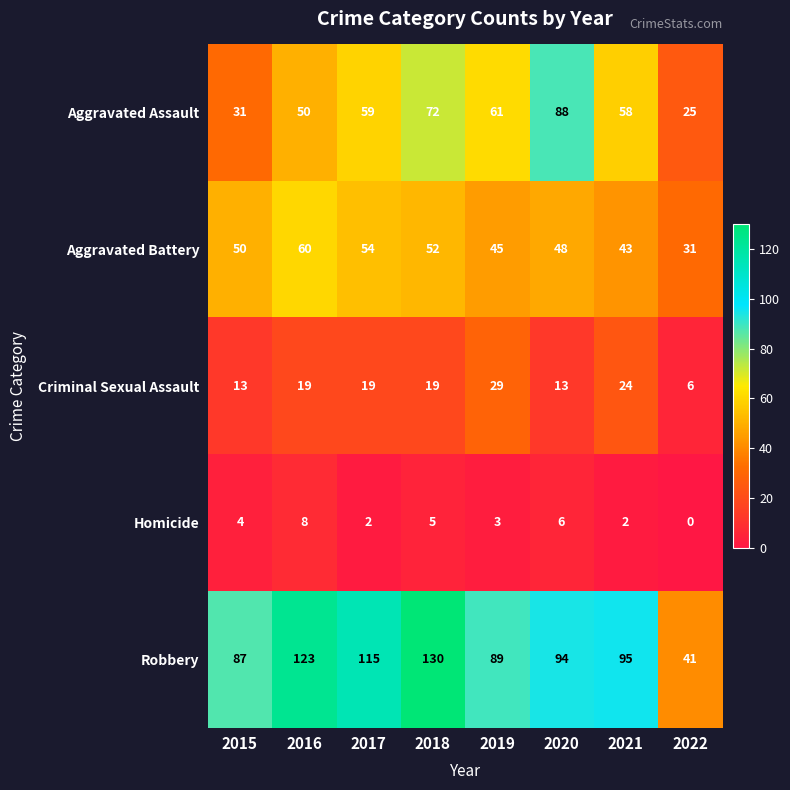

List the labels in order of Robbery value, largest first.

2018, 2016, 2017, 2021, 2020, 2019, 2015, 2022